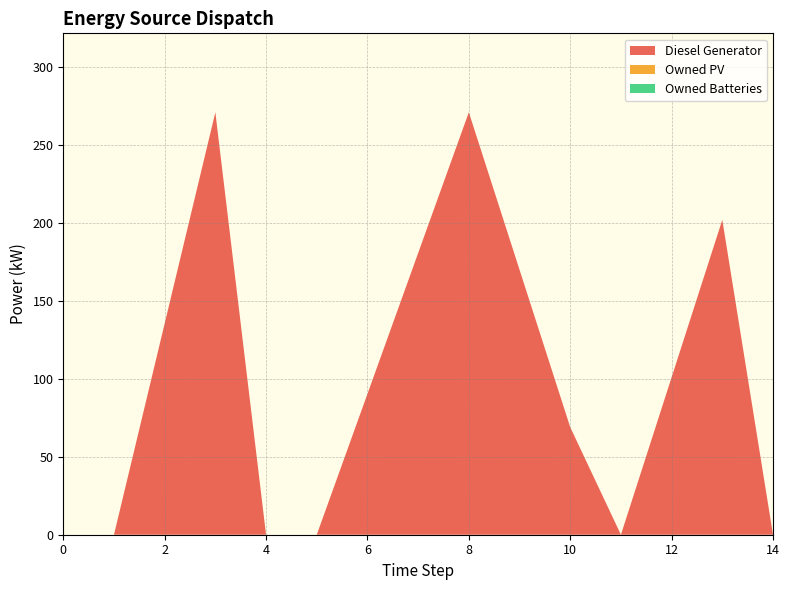

Reading right to left, transcribe all the data shown in this chart.

Diesel Generator: 0.0	202.0	0.0	69.0	271.0	0.0	0.0	271.0	0.0	0.0
Owned PV: 0.0	0.0	0.0	0.0	0.0	0.0	0.0	0.0	0.0	0.0
Owned Batteries: 0.0	0.0	0.0	0.0	0.0	0.0	0.0	0.0	0.0	0.0